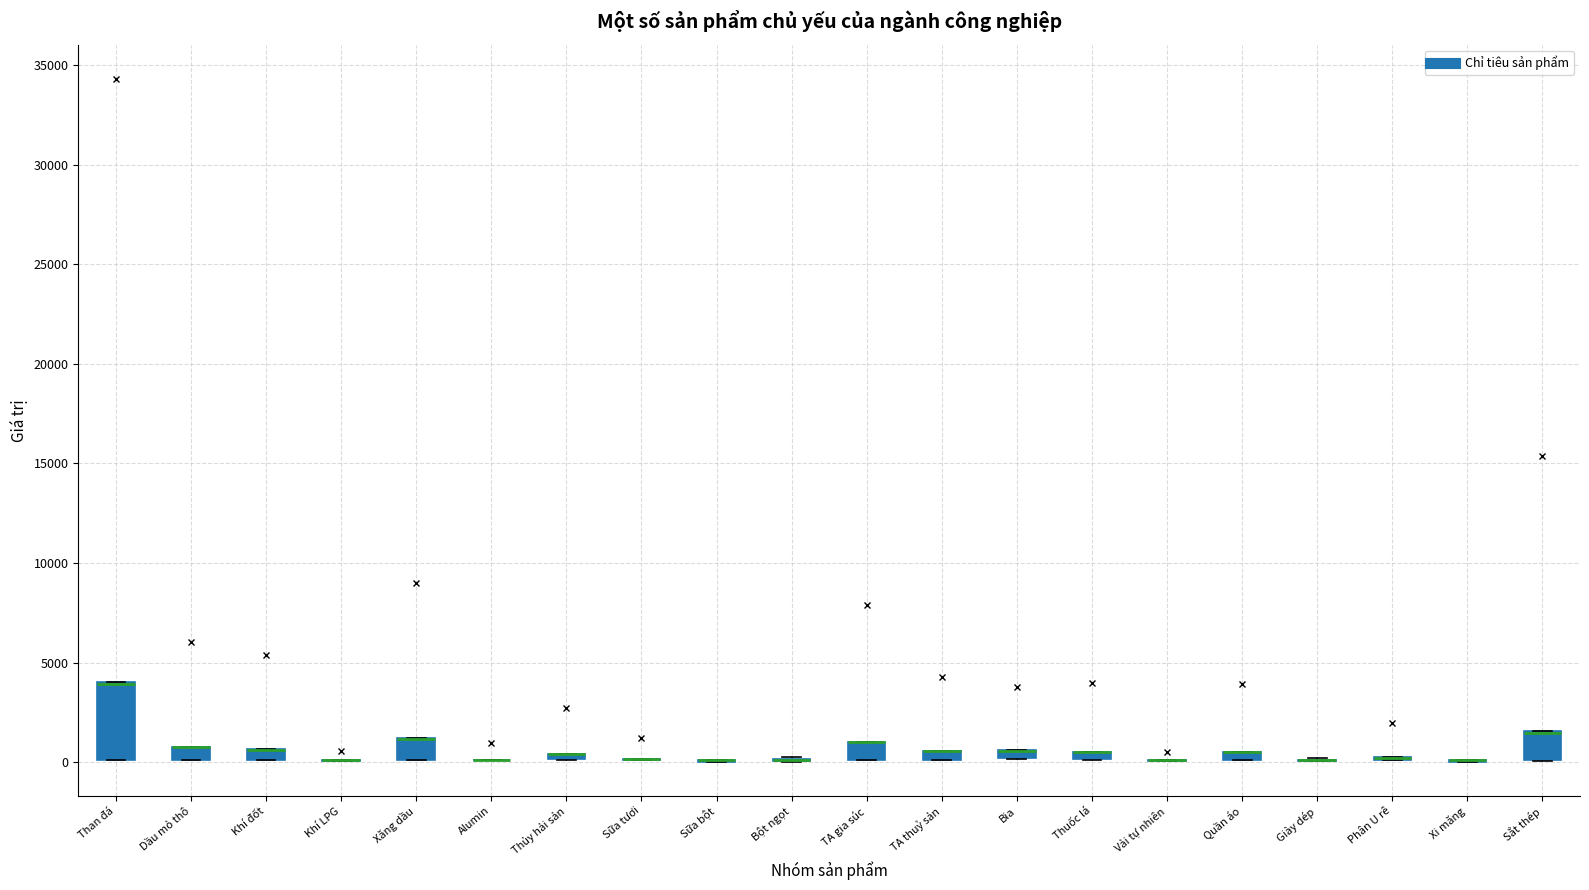

Comparing the boxes themselves (not the whiskers), which one is the tallest?

Than đá